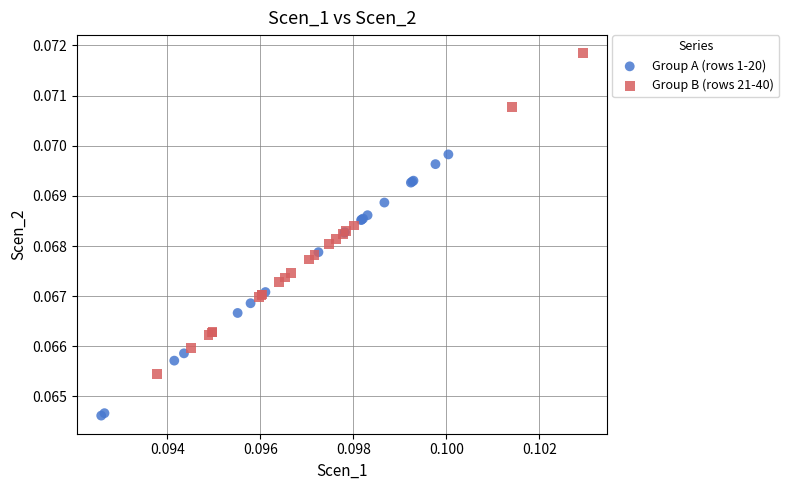

Which series reaches the maximum Y coordinate?

Group B (rows 21-40)